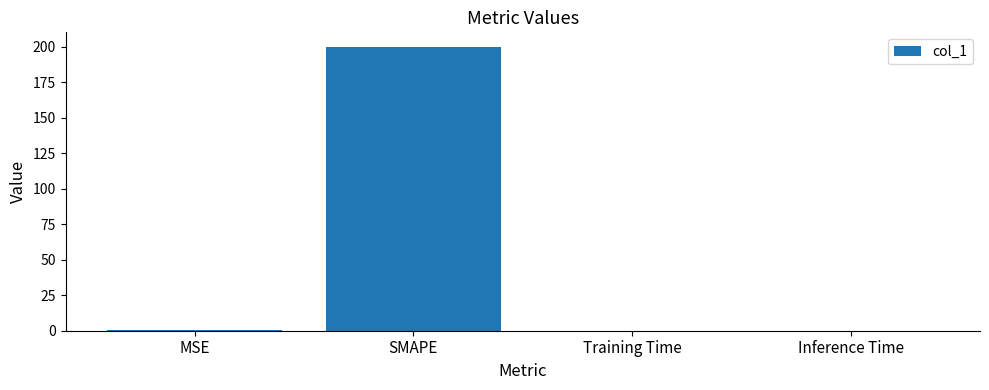

What is the sum of all values?

200.5